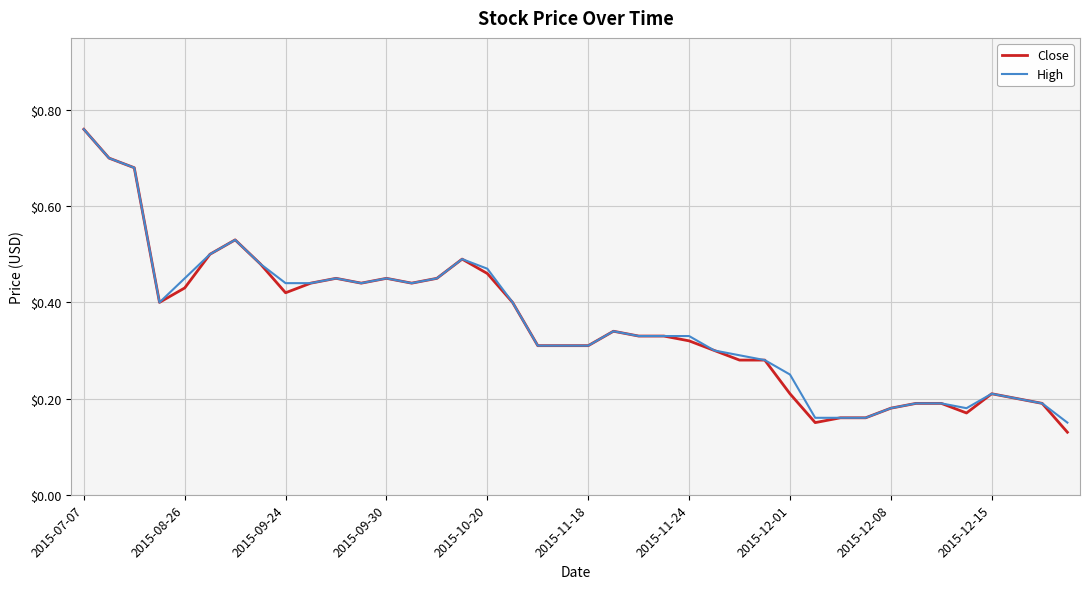

Which series has the widest spread of values?

Close